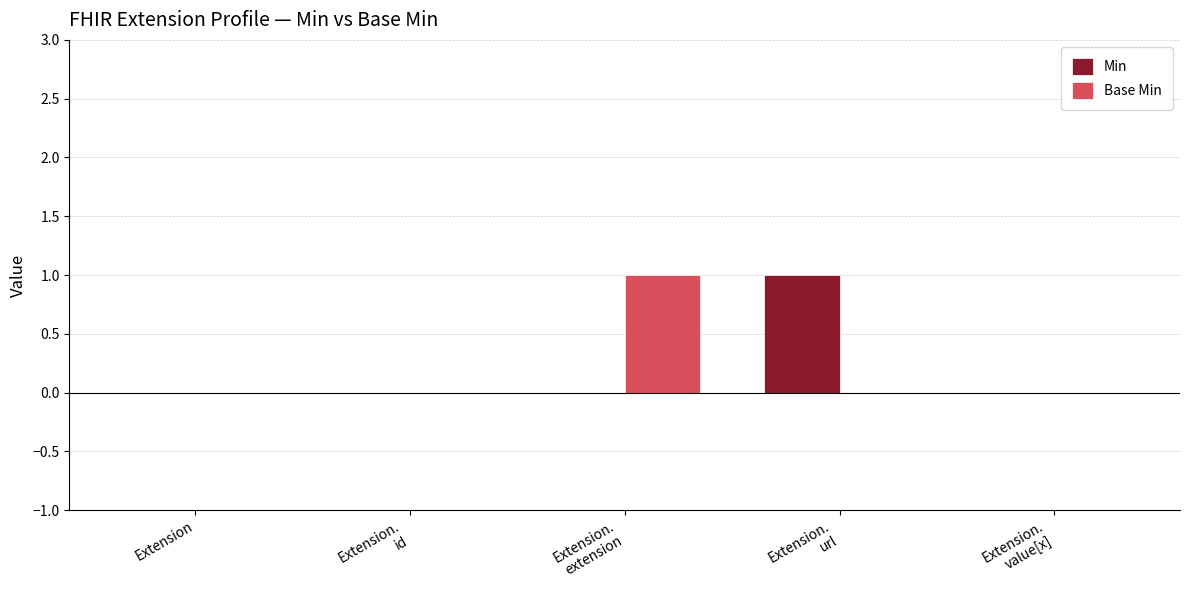

How many groups of bars are there?

5